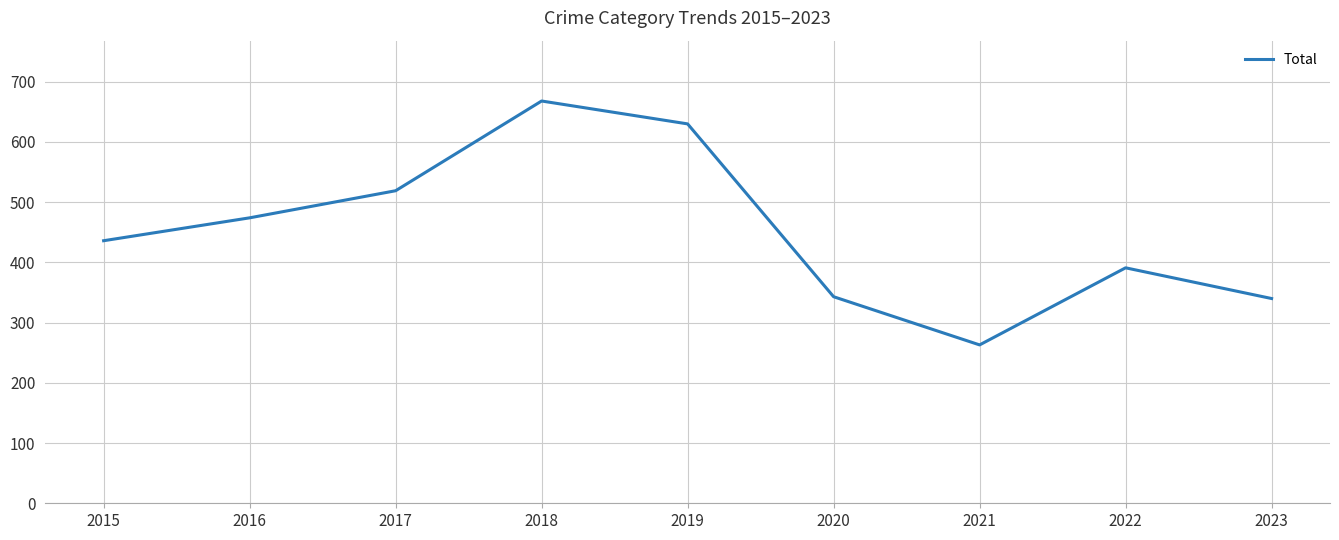

Which has a higher value, 2018 or 2016?

2018